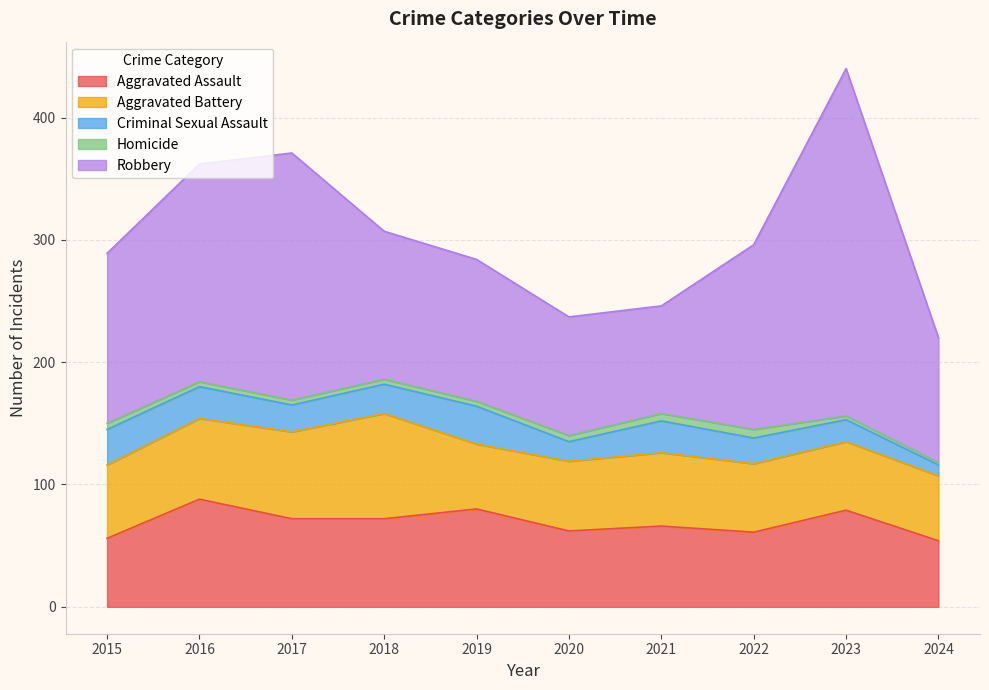

Does the chart have visible grid lines?

Yes